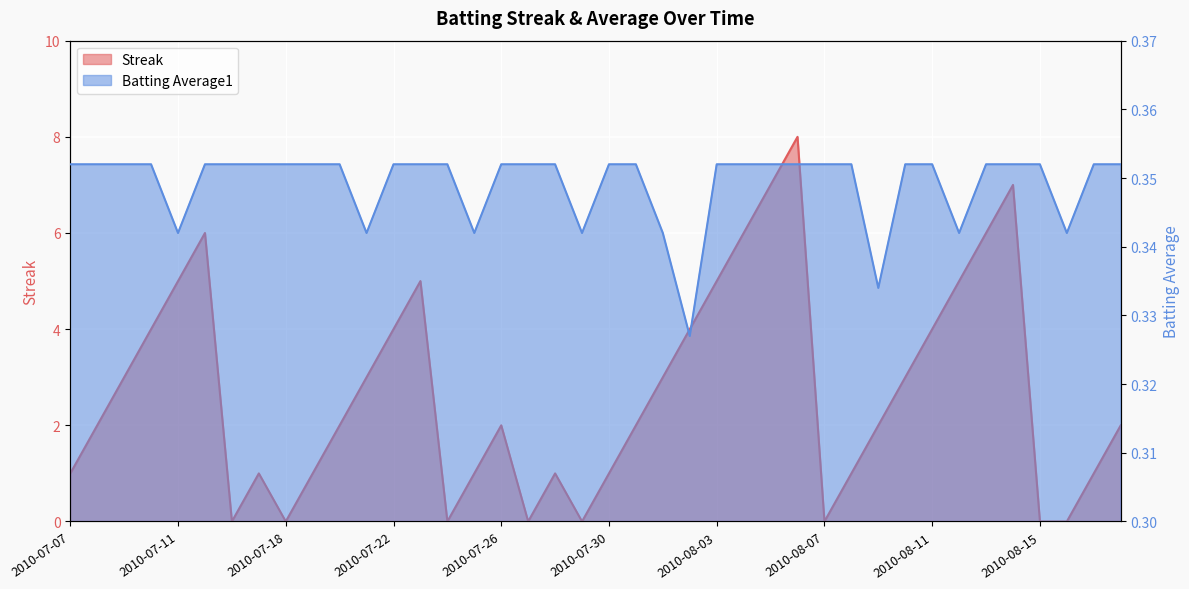

How many times do Streak and Batting Average1 cross each other?

14